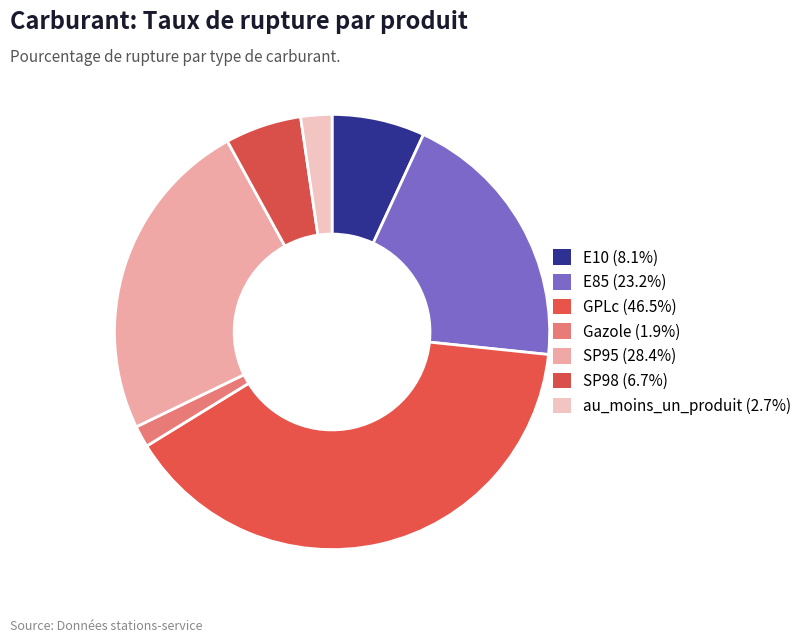

How many segments does this pie chart have?

7